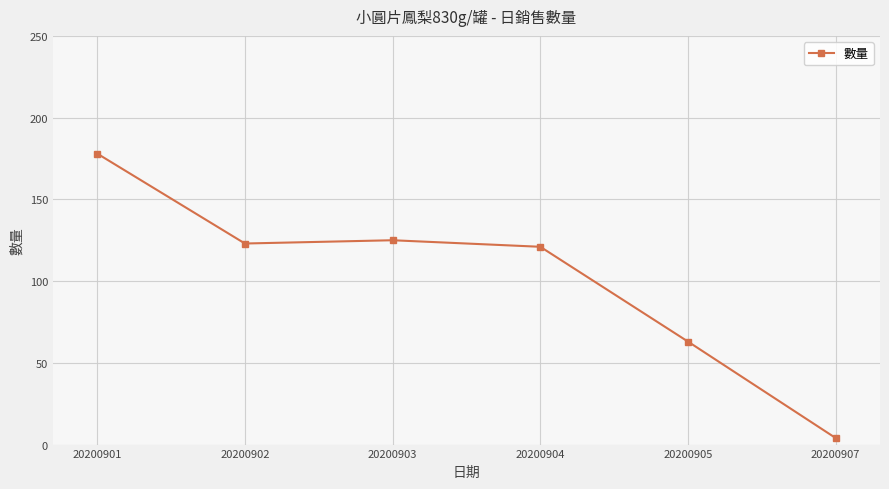

What is the minimum value shown in the chart?

4